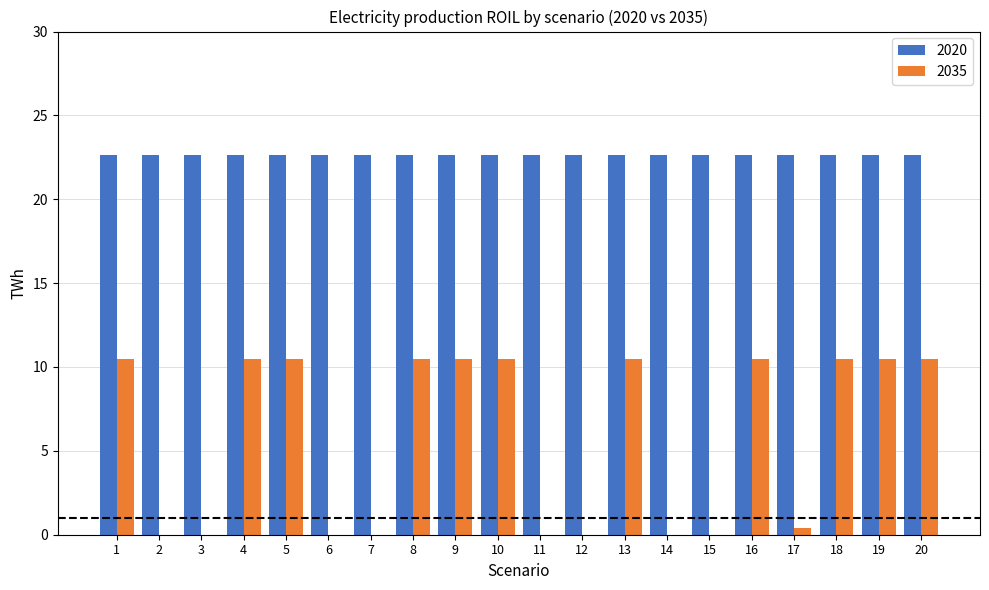

Count the number of categories in the chart.

20